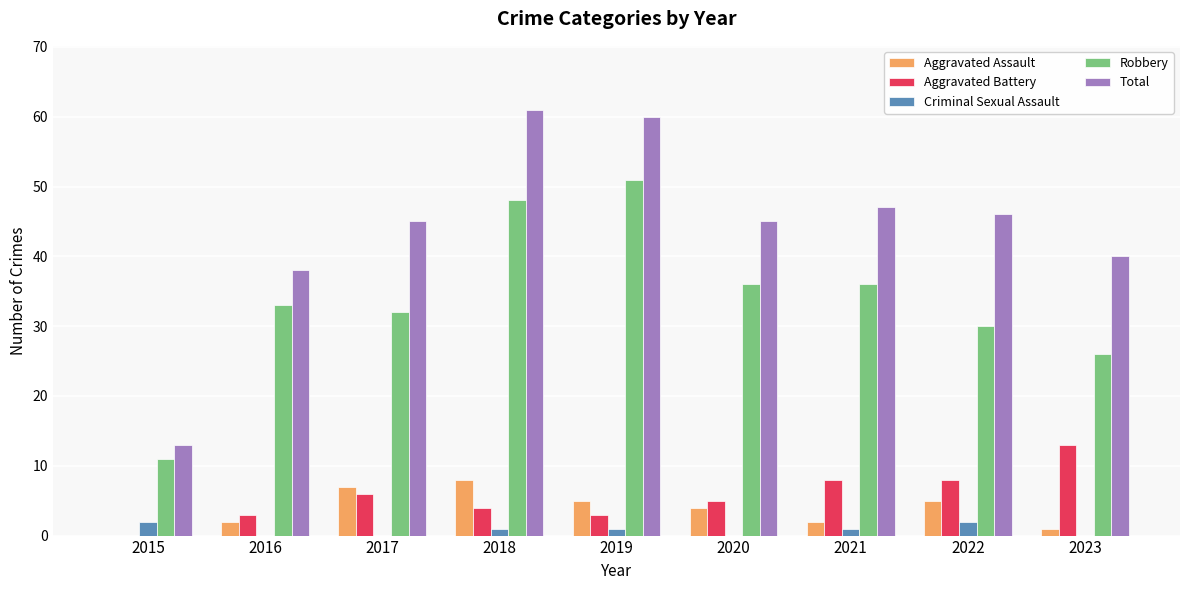

What is the total value across all series at 2015?

26